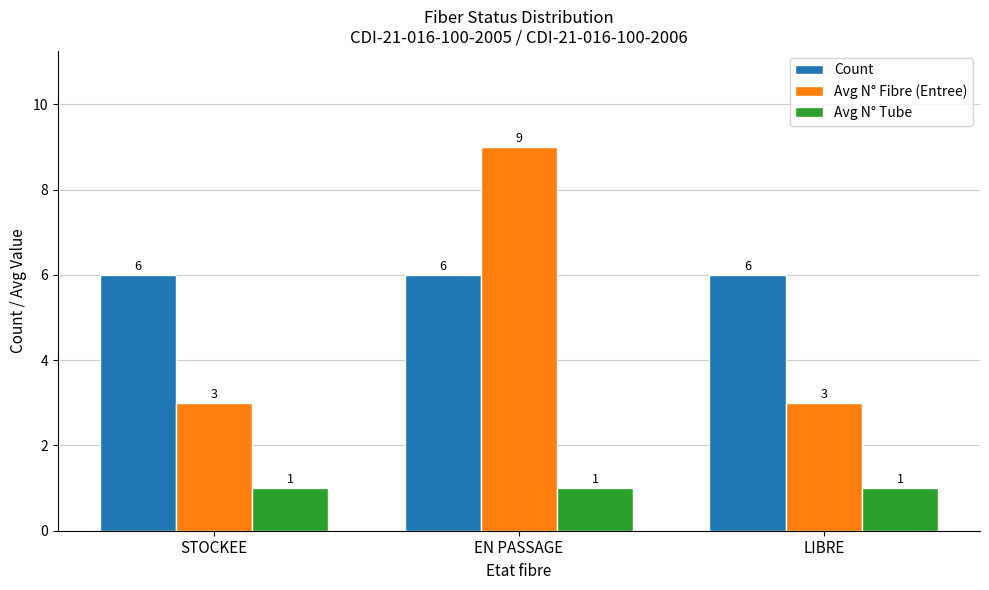

How many bars are there in each group?

3